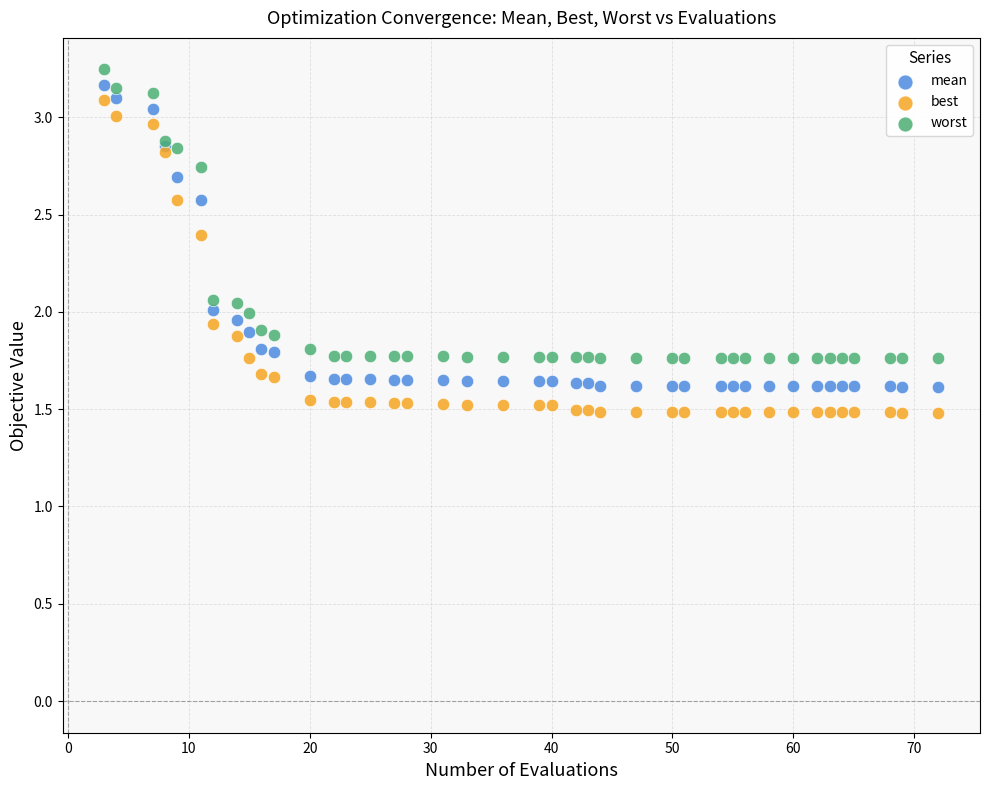

What is the X range (max minus min) for the scatter plot?

69.0